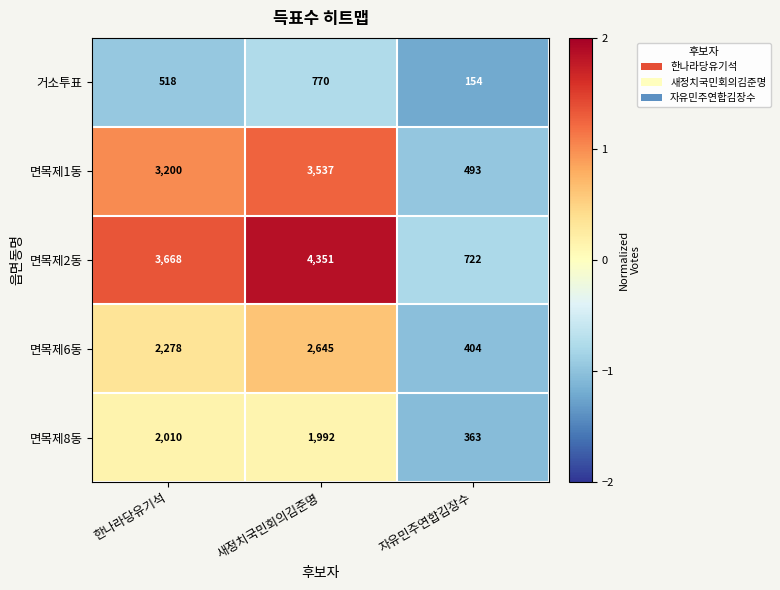

Reading left to right, extract all data points from this chart.

거소투표: 한나라당유기석=518	새정치국민회의김준명=770	자유민주연합김장수=154
면목제1동: 한나라당유기석=3200	새정치국민회의김준명=3537	자유민주연합김장수=493
면목제2동: 한나라당유기석=3668	새정치국민회의김준명=4351	자유민주연합김장수=722
면목제6동: 한나라당유기석=2278	새정치국민회의김준명=2645	자유민주연합김장수=404
면목제8동: 한나라당유기석=2010	새정치국민회의김준명=1992	자유민주연합김장수=363